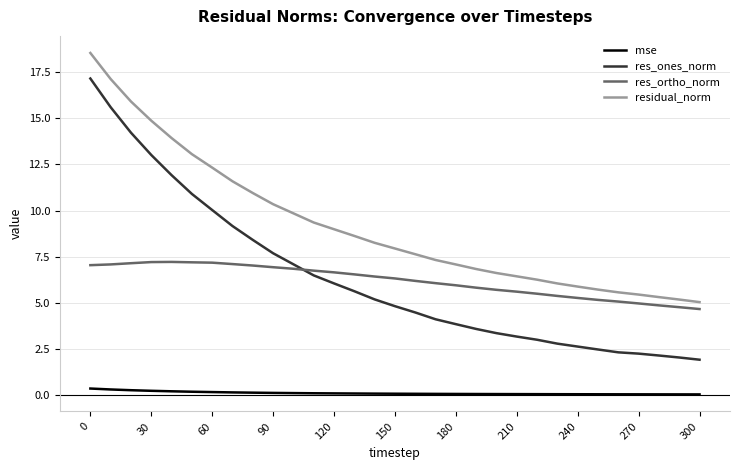

Count the number of categories in the chart.

31